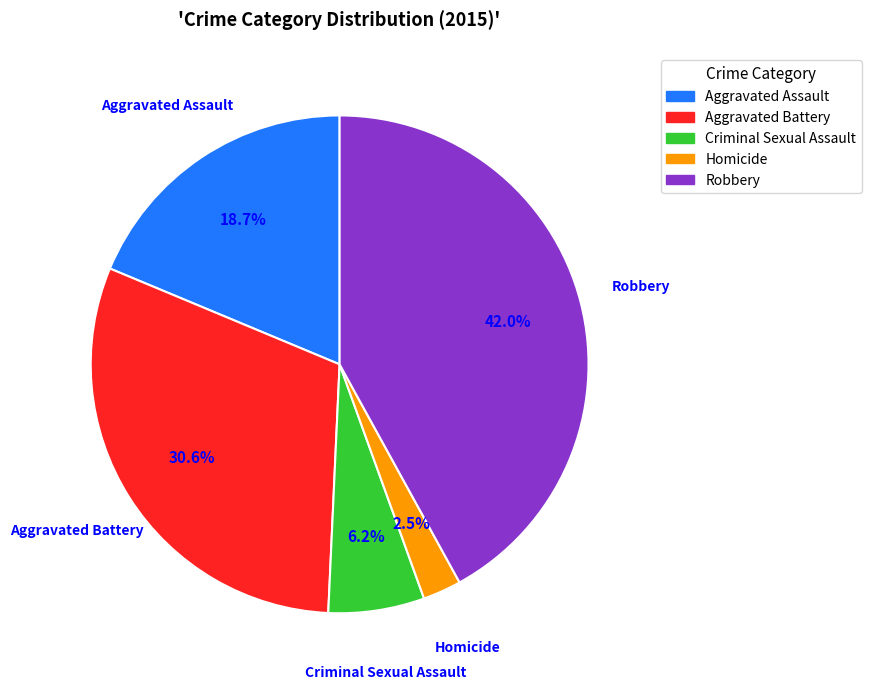

To the nearest percent, what percentage of the pie is Aggravated Assault?

19%